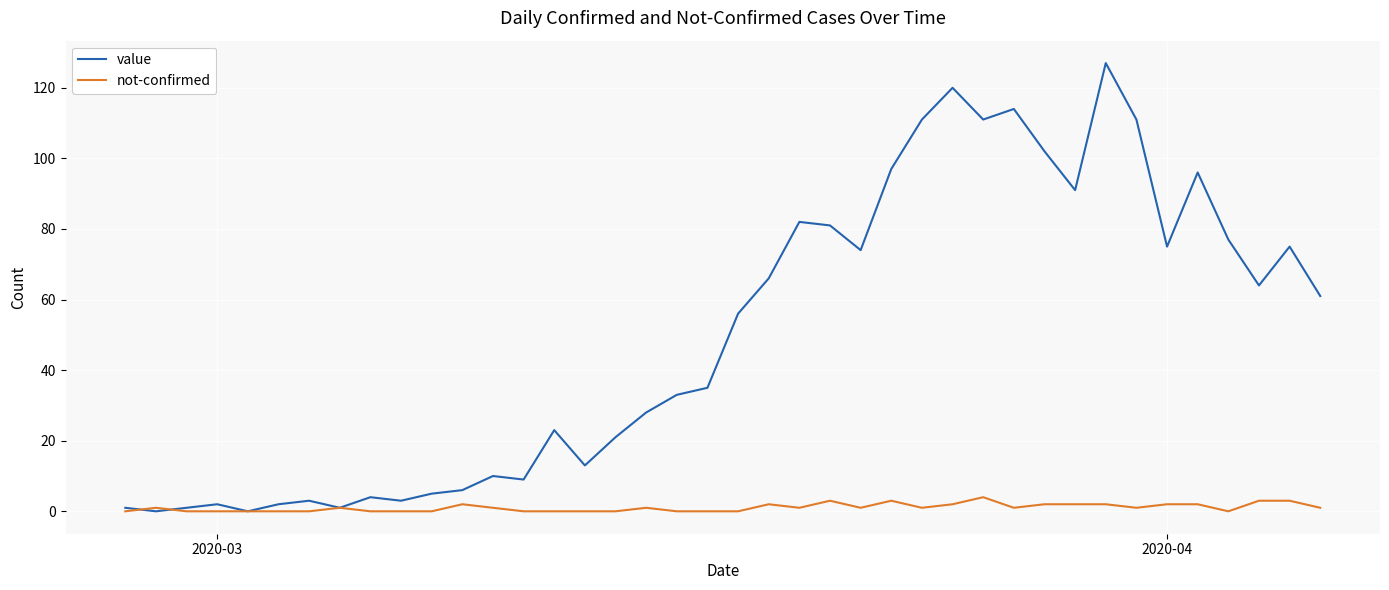

How many lines are shown in the chart?

2